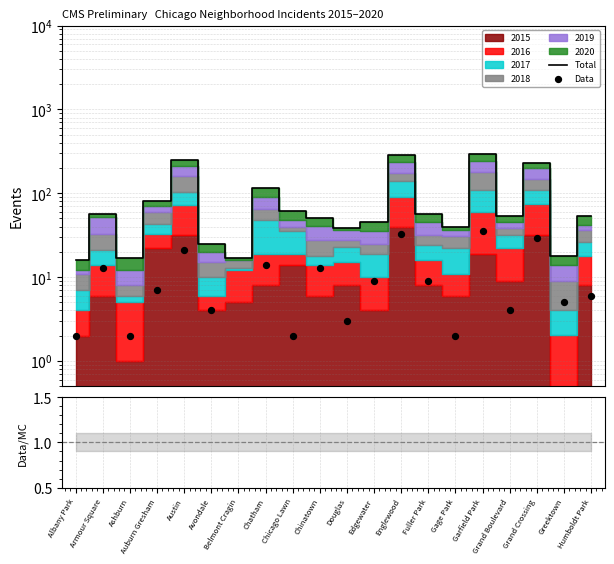

Is the value of Total at Avondale greater than the value of Data at Humboldt Park?

Yes